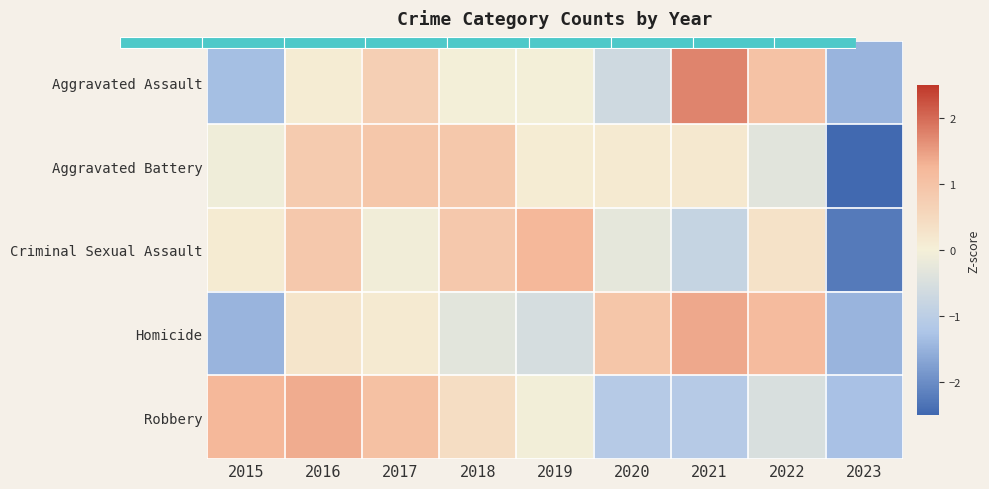

Where does the Aggravated Battery series first go above 0?

2016